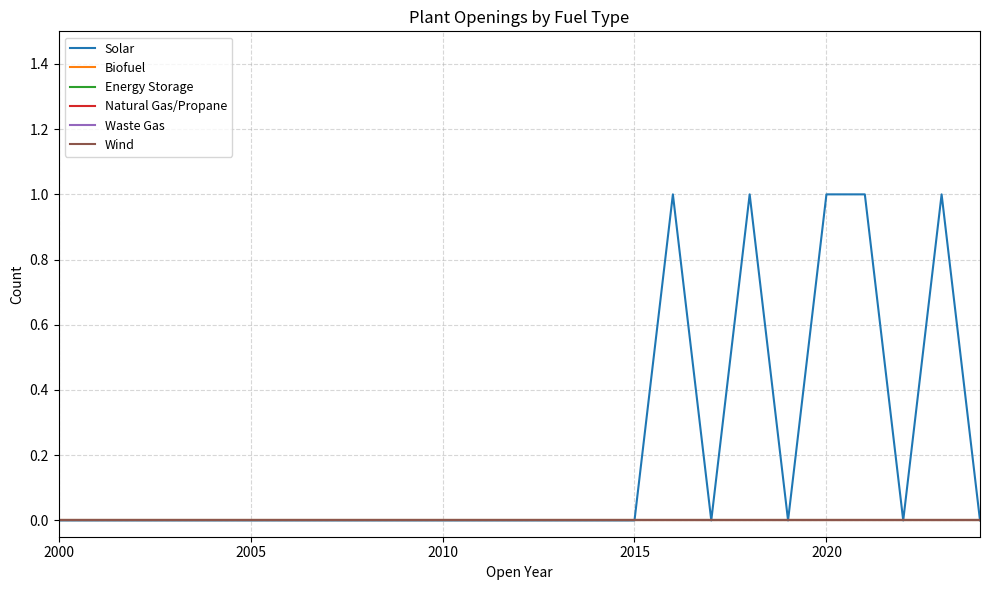

Does the chart have visible grid lines?

Yes